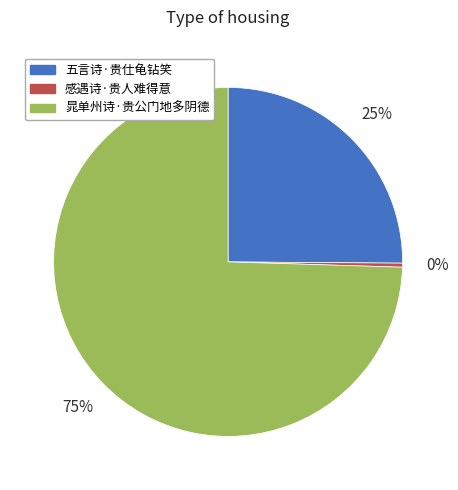

Is it true that 五言诗·贵仕龟钻笑 is 31% of the pie?

False